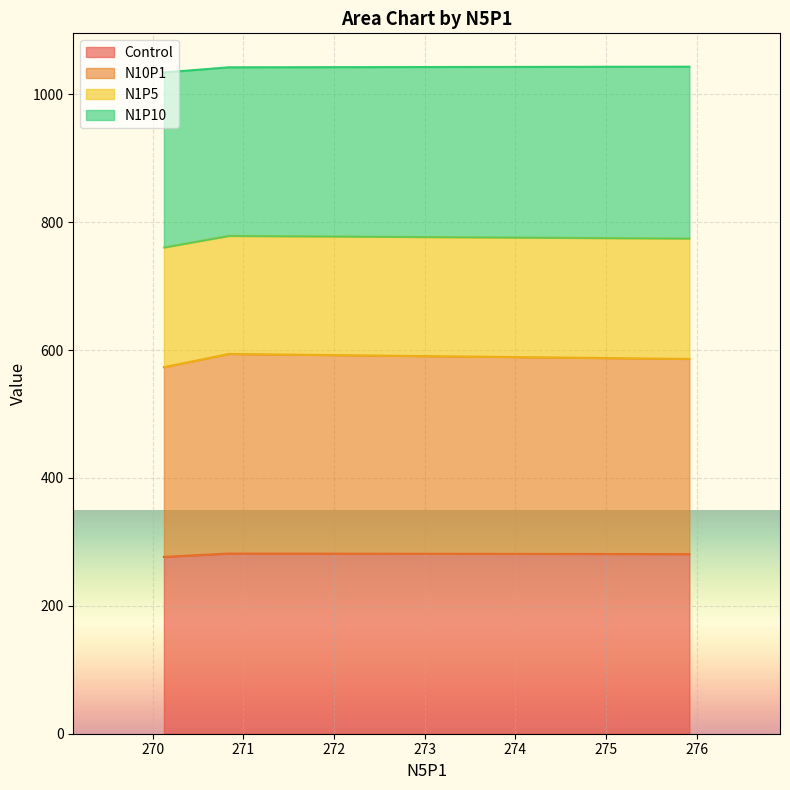

What is the maximum value for Control?

281.8